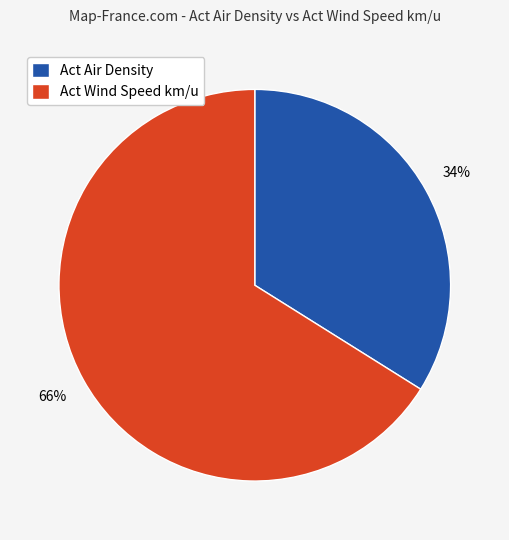

Which category has the biggest portion of the pie?

Act Wind Speed km/u